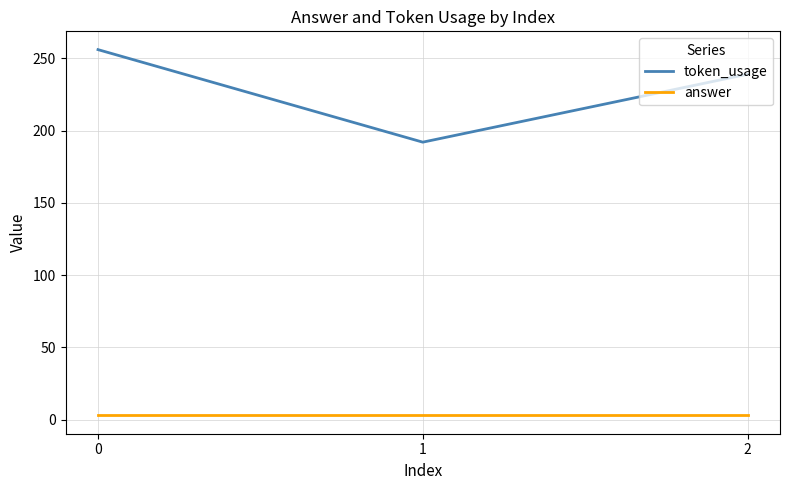

What is the difference between the highest and lowest values at 0?

253